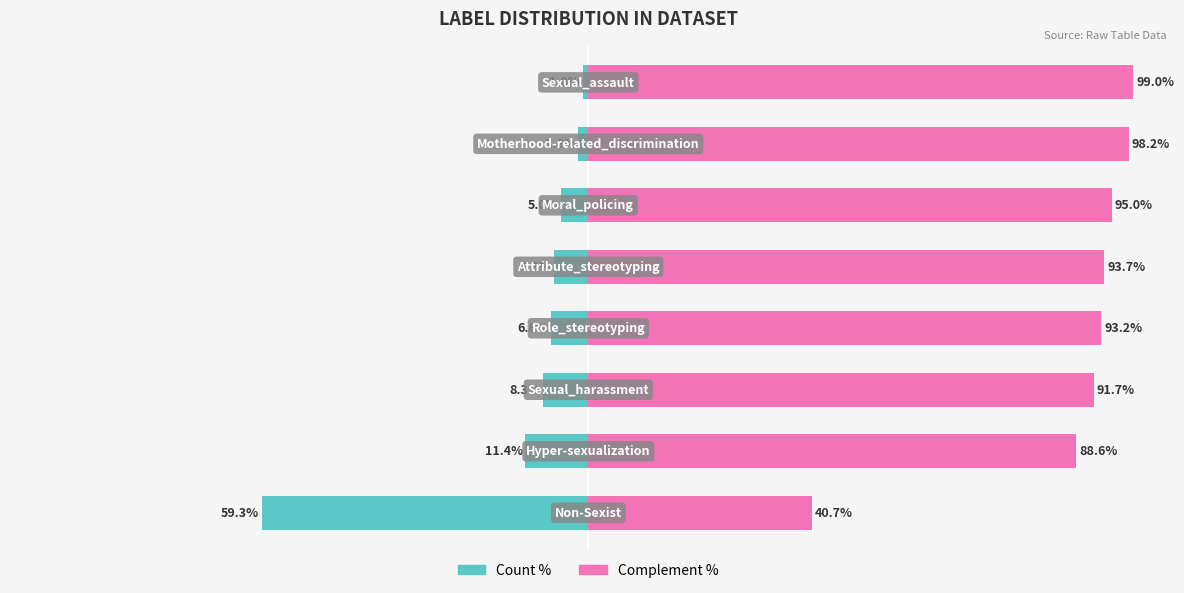

Is it true that Complement (right) equals 93.2 at 3?

True